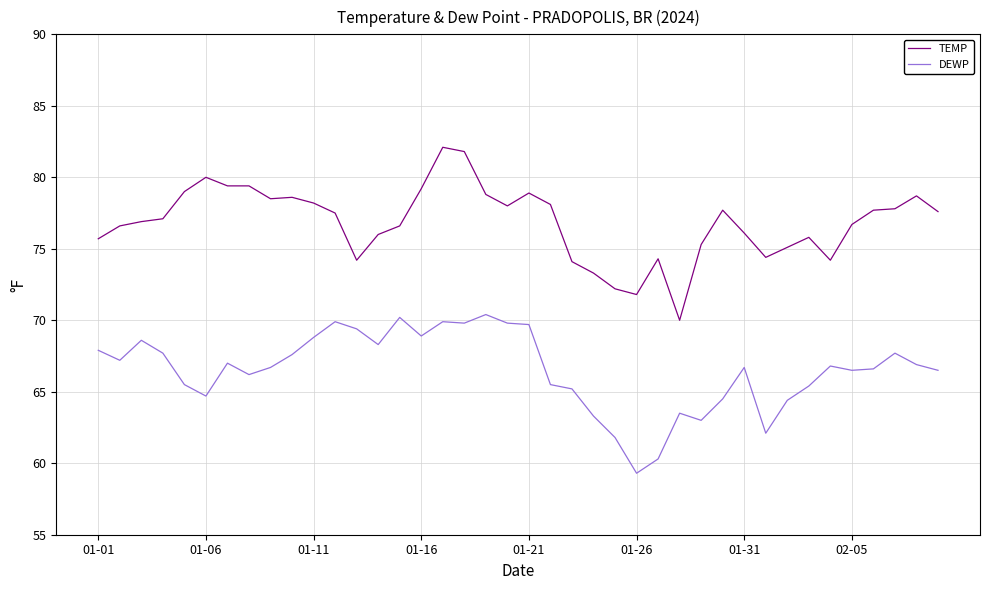

Which series has the largest total across all categories?

TEMP